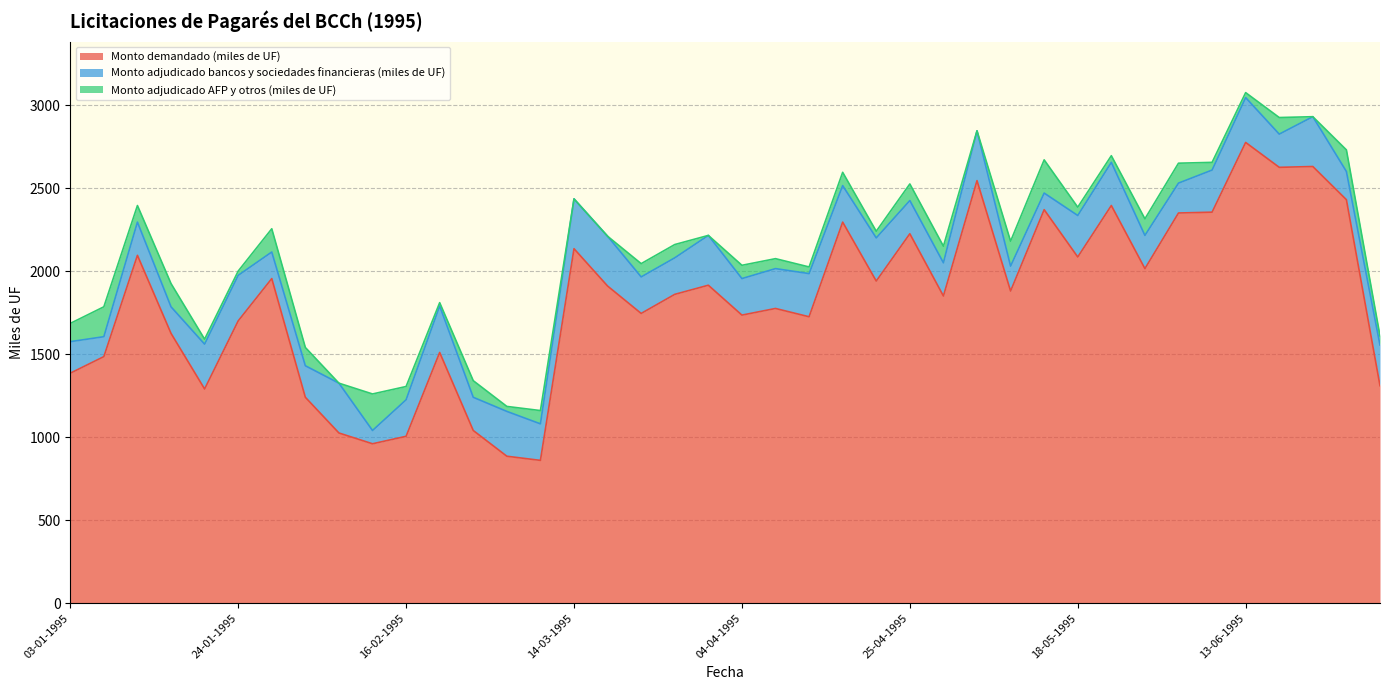

What is the difference between the maximum and minimum values in the Monto adjudicado bancos y sociedades financieras (miles de UF) series?

220.0